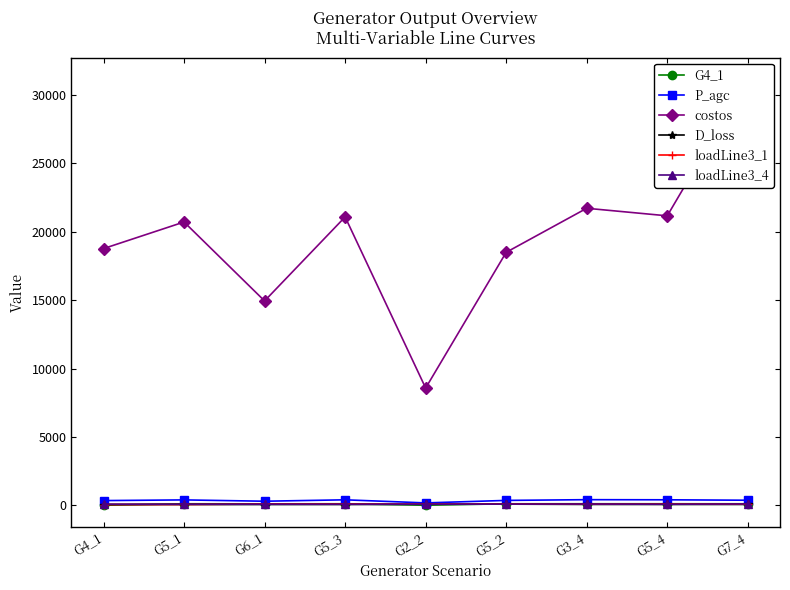

After their last crossing, which series has the higher values: loadLine3_1 or G4_1?

G4_1